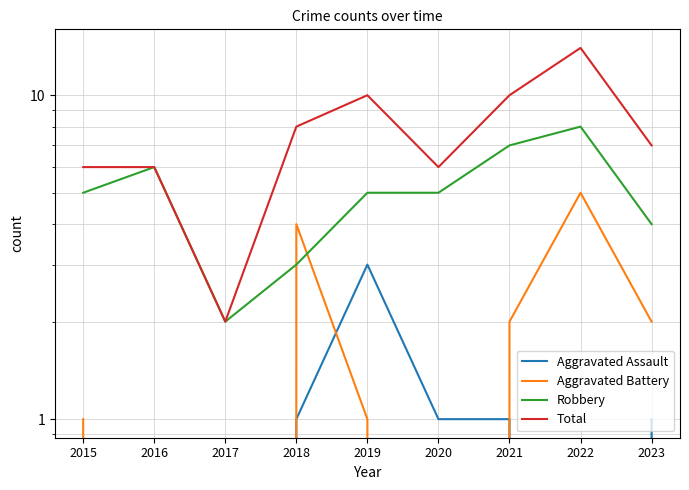

What is the difference between the highest and lowest values at 2020?

6